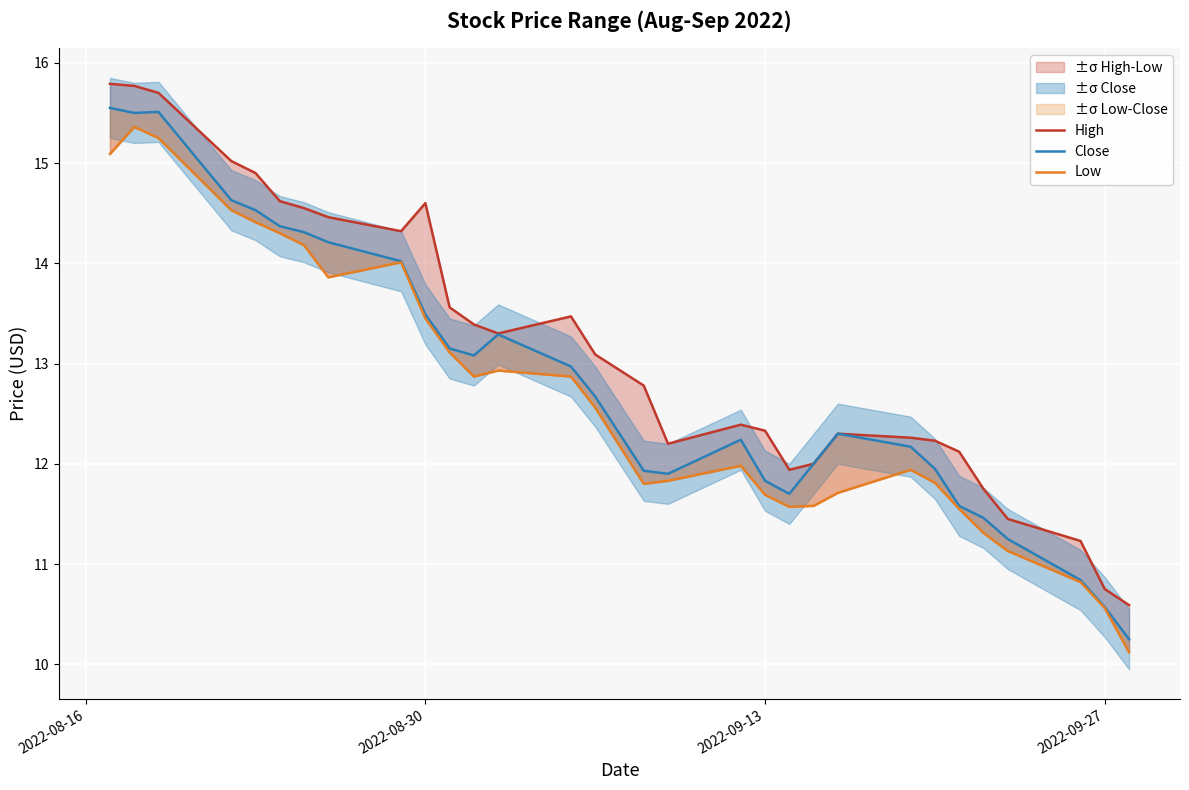

How many series are shown in this chart?

3